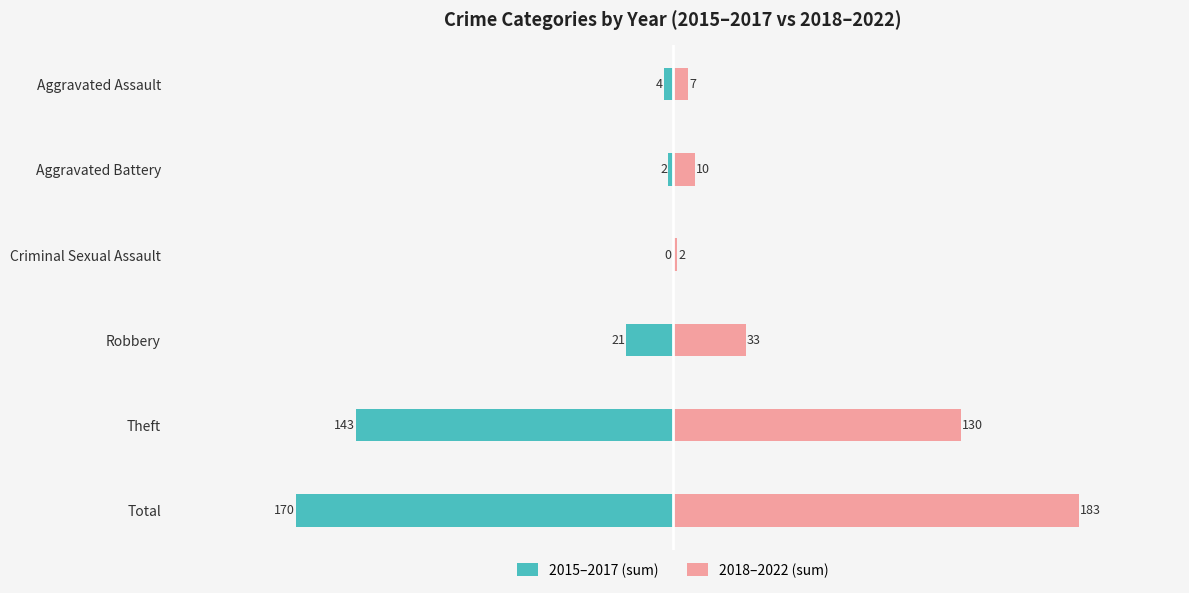

What position from the right is Theft?

2